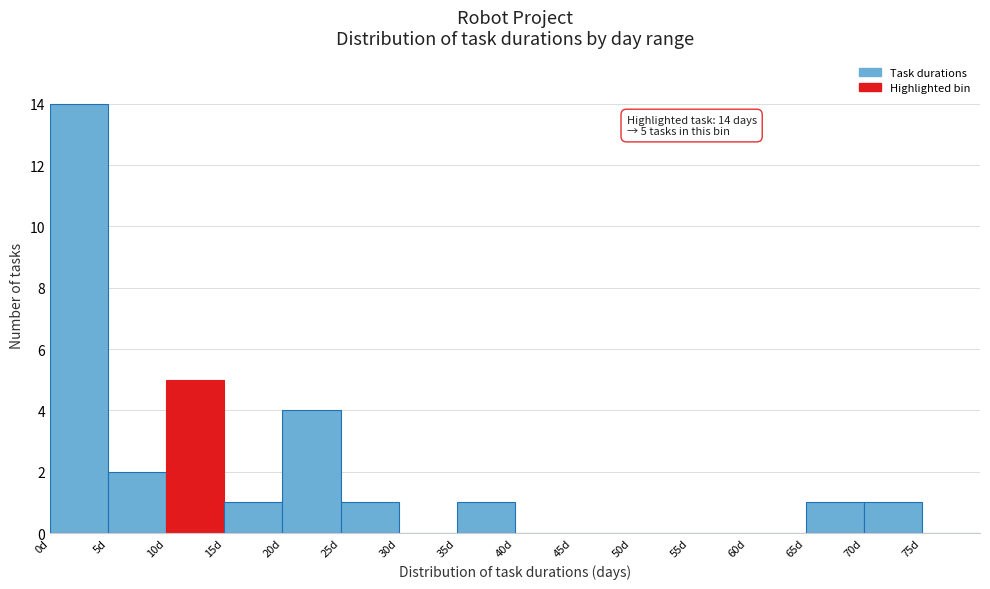

Over which range of the x-axis is the bar tallest?

0 to 5